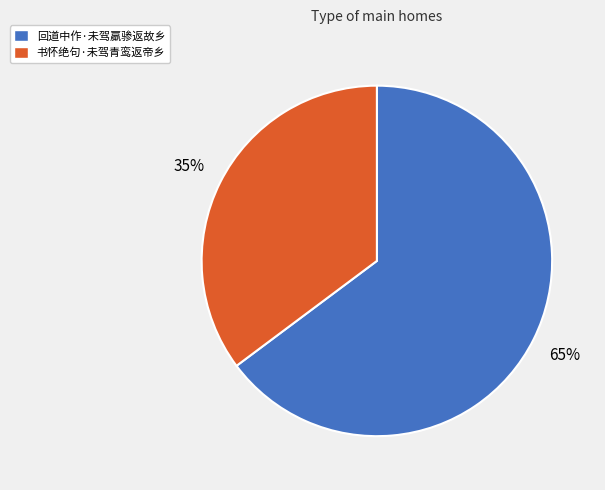

Which category has the smallest portion of the pie?

书怀绝句·未驾青鸾返帝乡